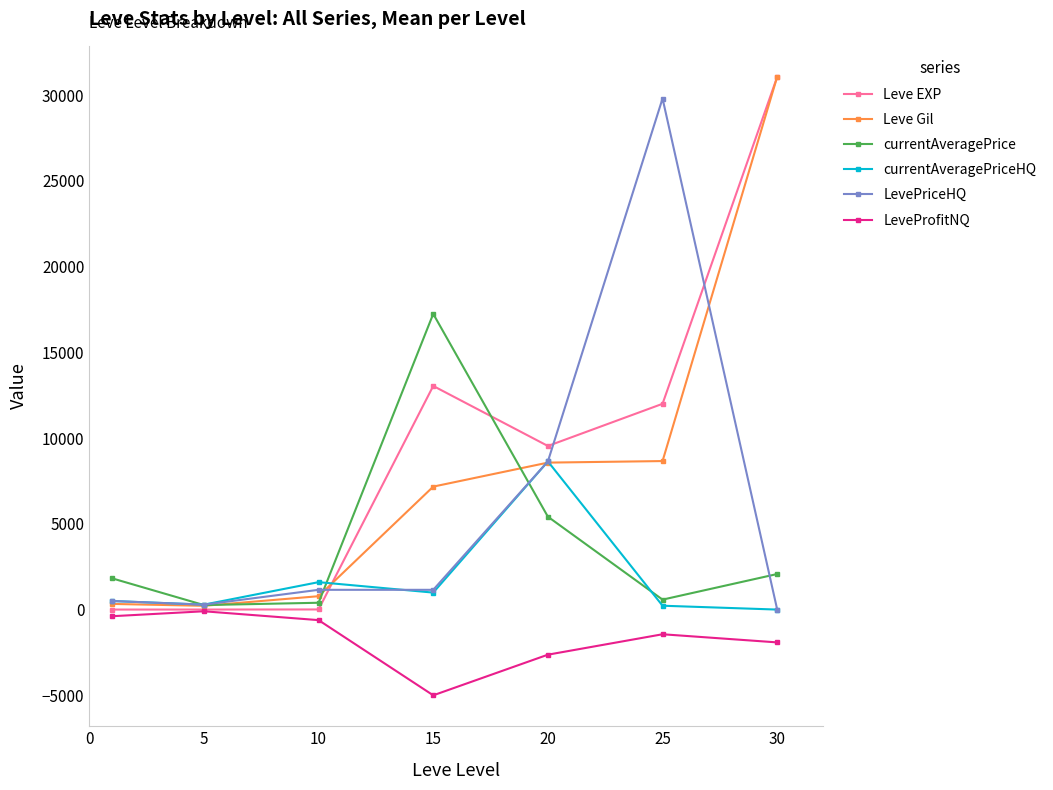

What is the greatest value displayed?

31070